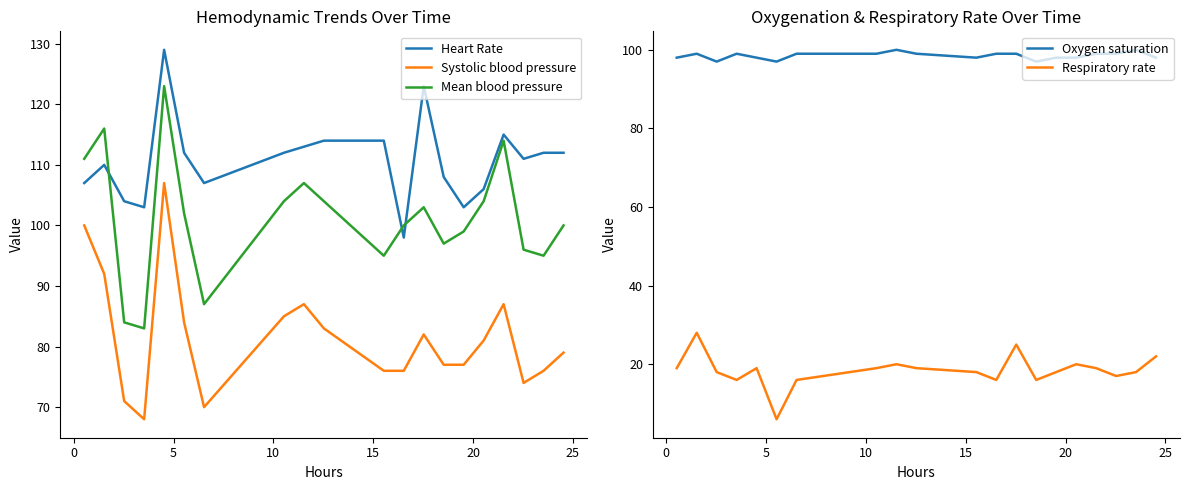

True or false: Oxygen saturation and Respiratory rate intersect in this chart.

False